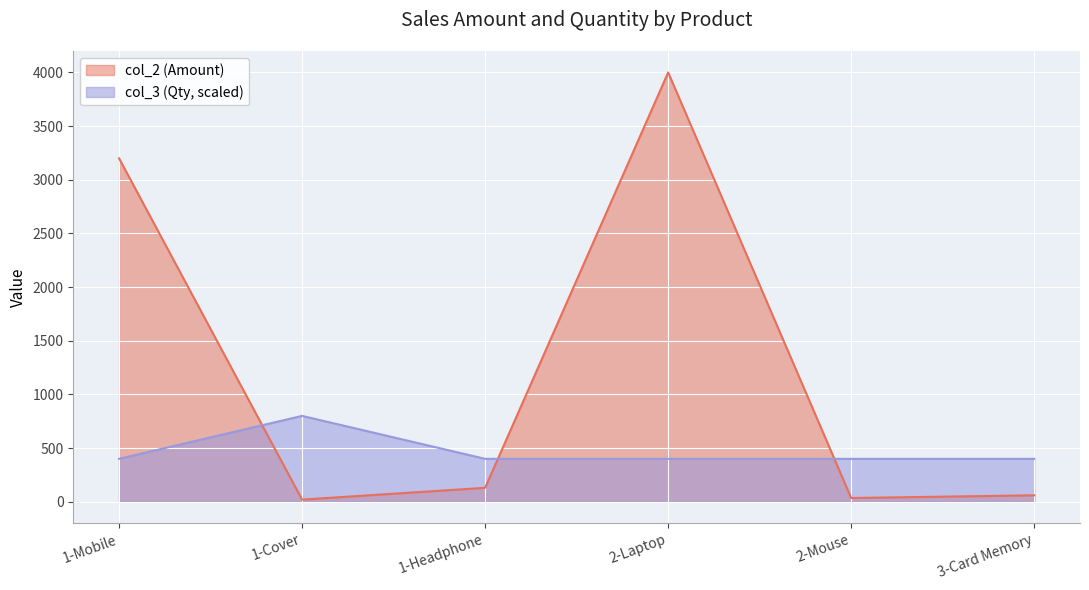

True or false: col_3 and col_2 intersect in this chart.

True